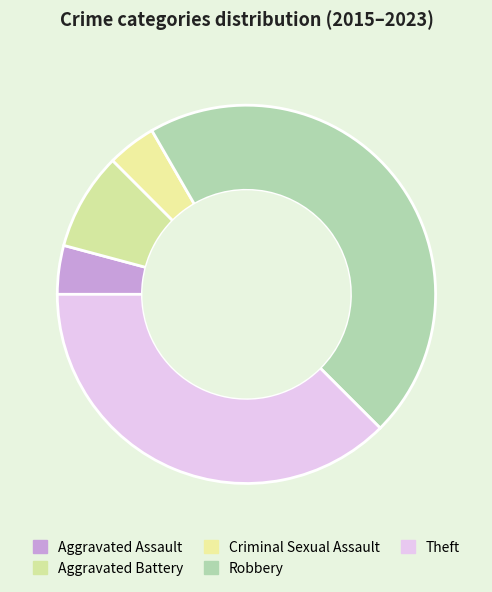

How many segments does this pie chart have?

5